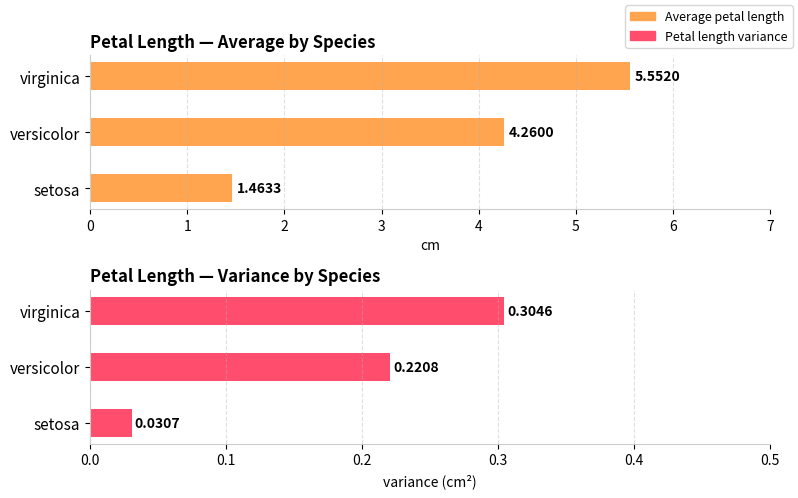

What is the difference between the maximum and minimum values in the Petal length variance series?

0.3